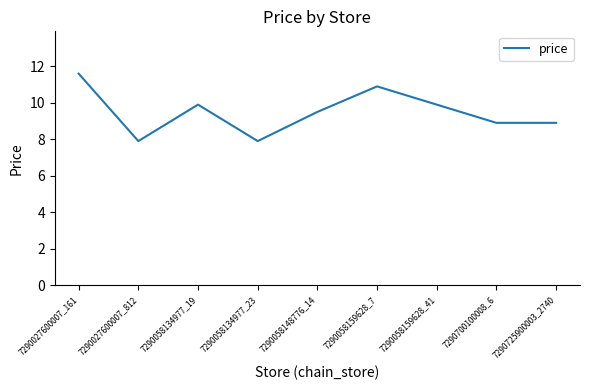

What is the greatest value displayed?

11.6